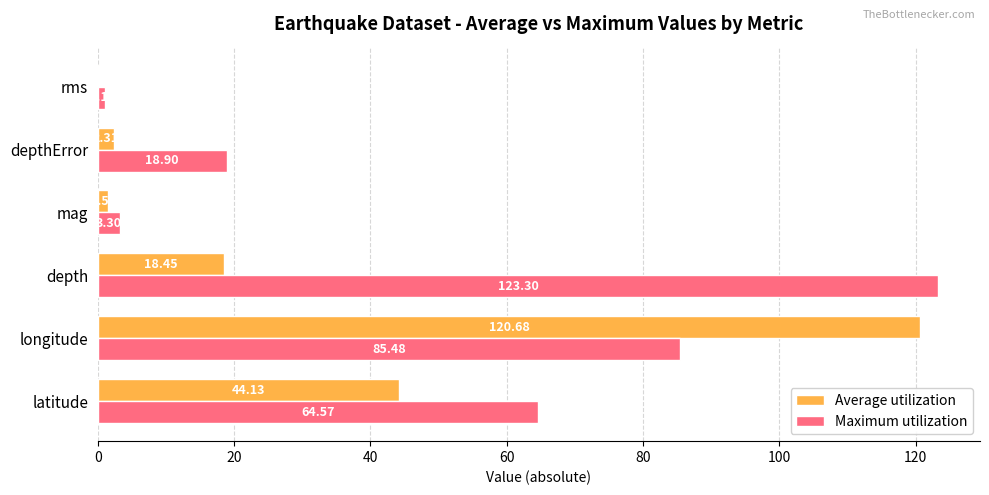

Which series has the largest total across all categories?

Maximum utilization